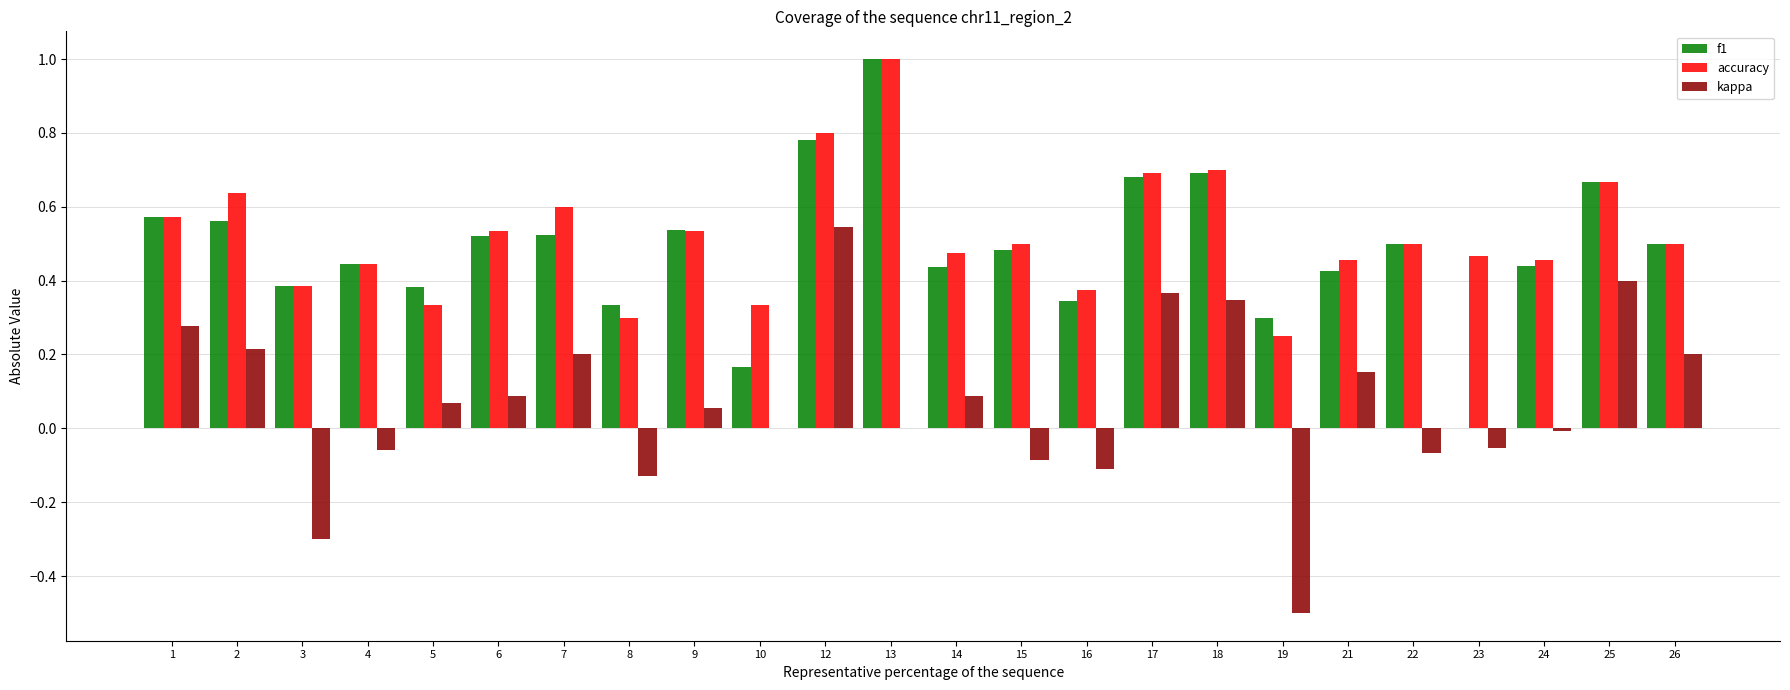

What is the maximum value shown in the chart?

1.0